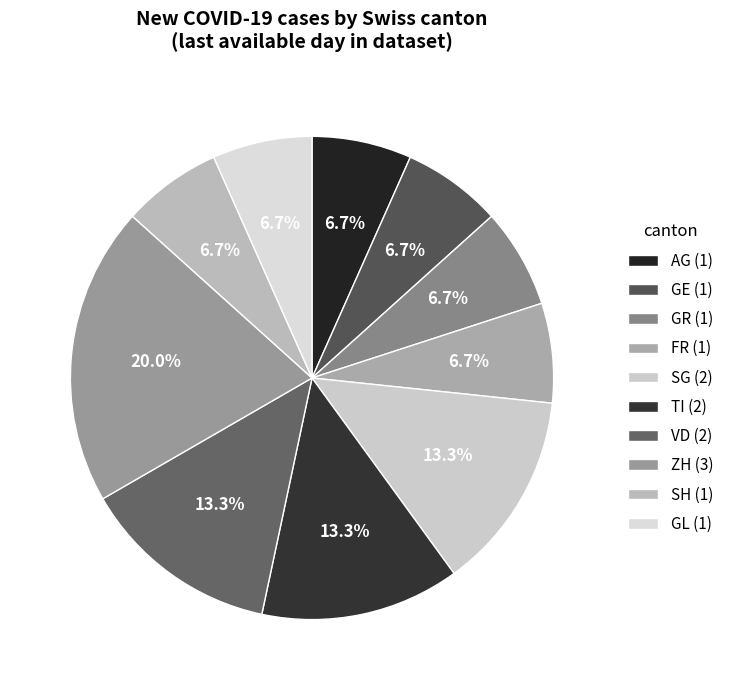

Combined, what portion of the pie is GE and VD?

20.0%